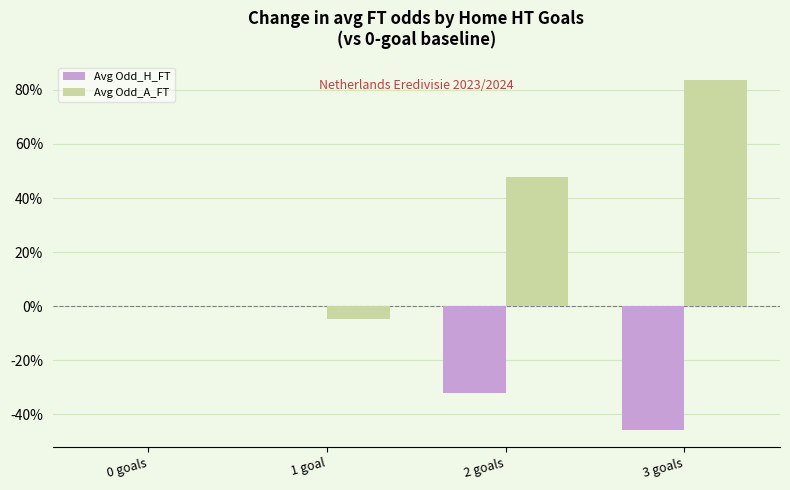

At which label does Avg Odd_A_FT first exceed 47?

2 goals